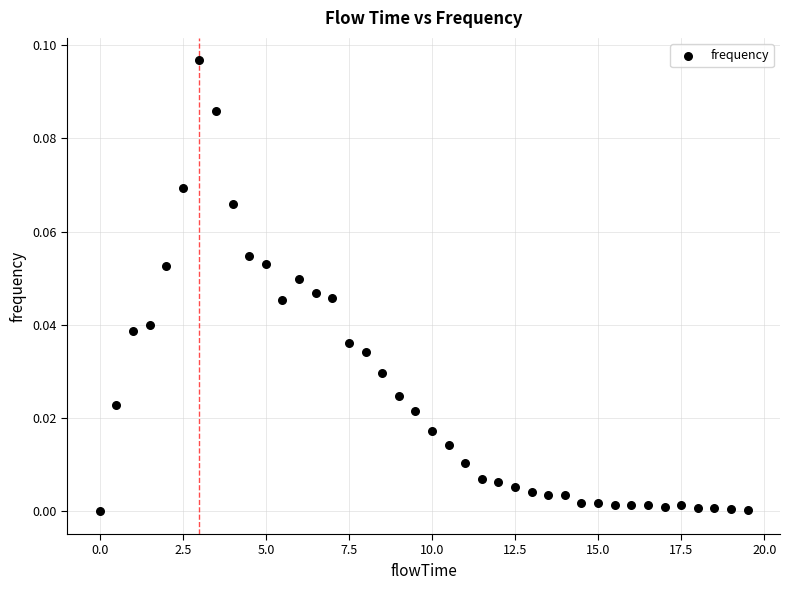

Count the number of points in this scatter plot.

40